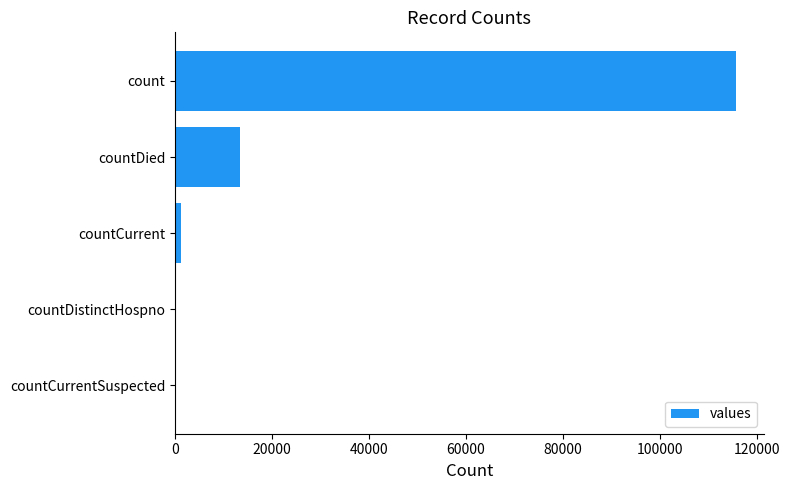

How many distinct data groups are displayed?

1